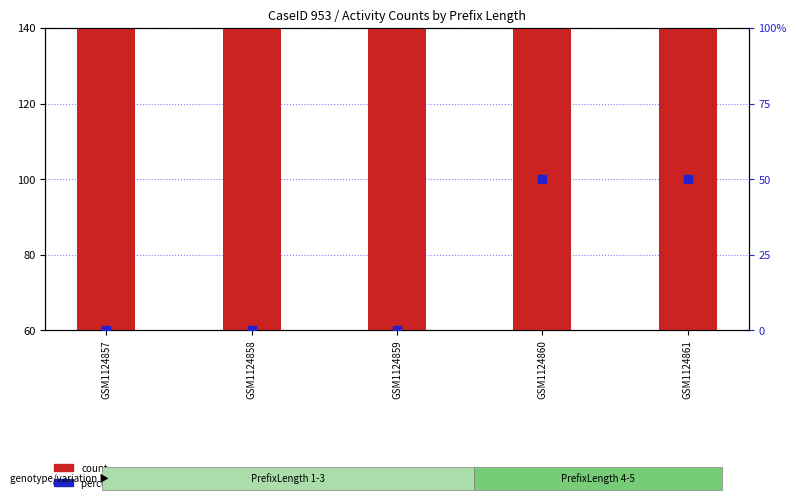

Is the value of count at GSM1124860 greater than the value of percentile rank within the sample at GSM1124860?

Yes